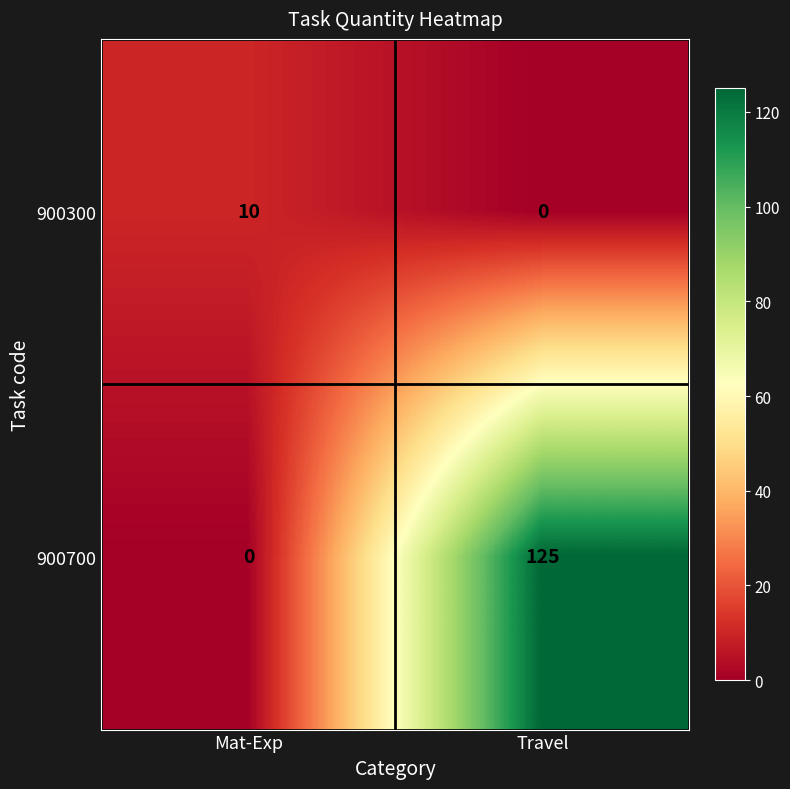

Rank the series by their average value, from lowest to highest.

900300, 900700